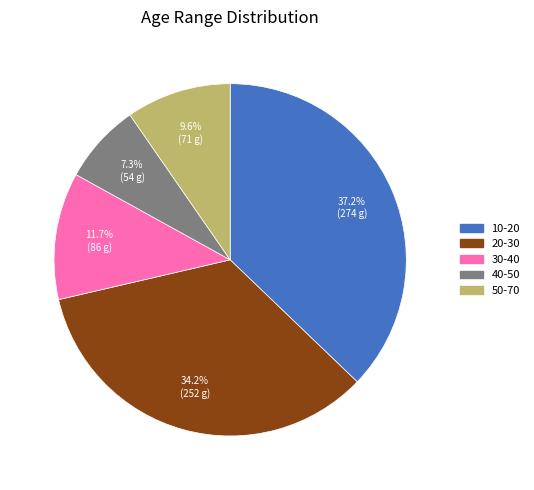

How many slices are in this pie chart?

5